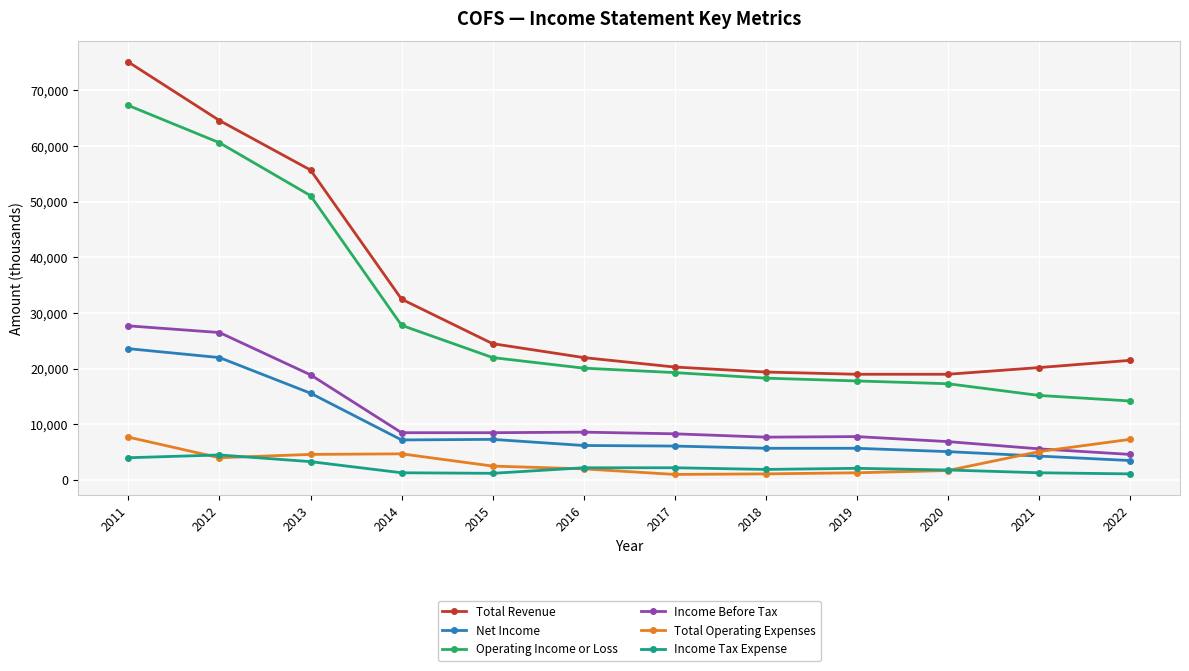

Which series has the widest spread of values?

Total Revenue